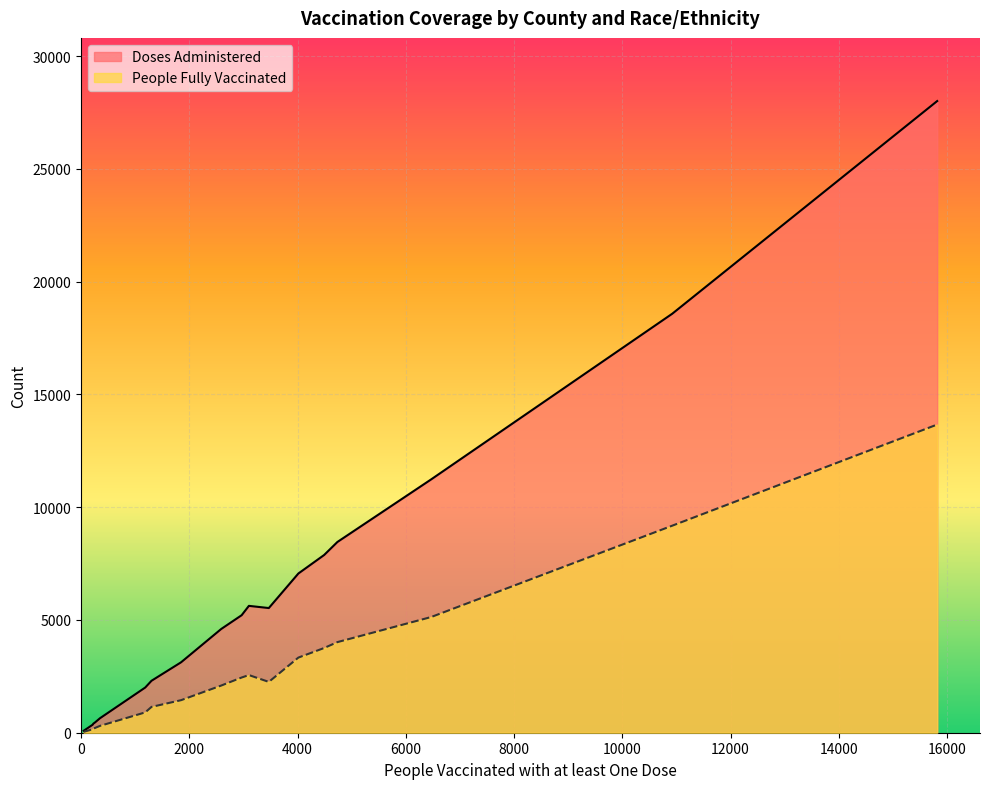

What is the greatest value displayed?

28013